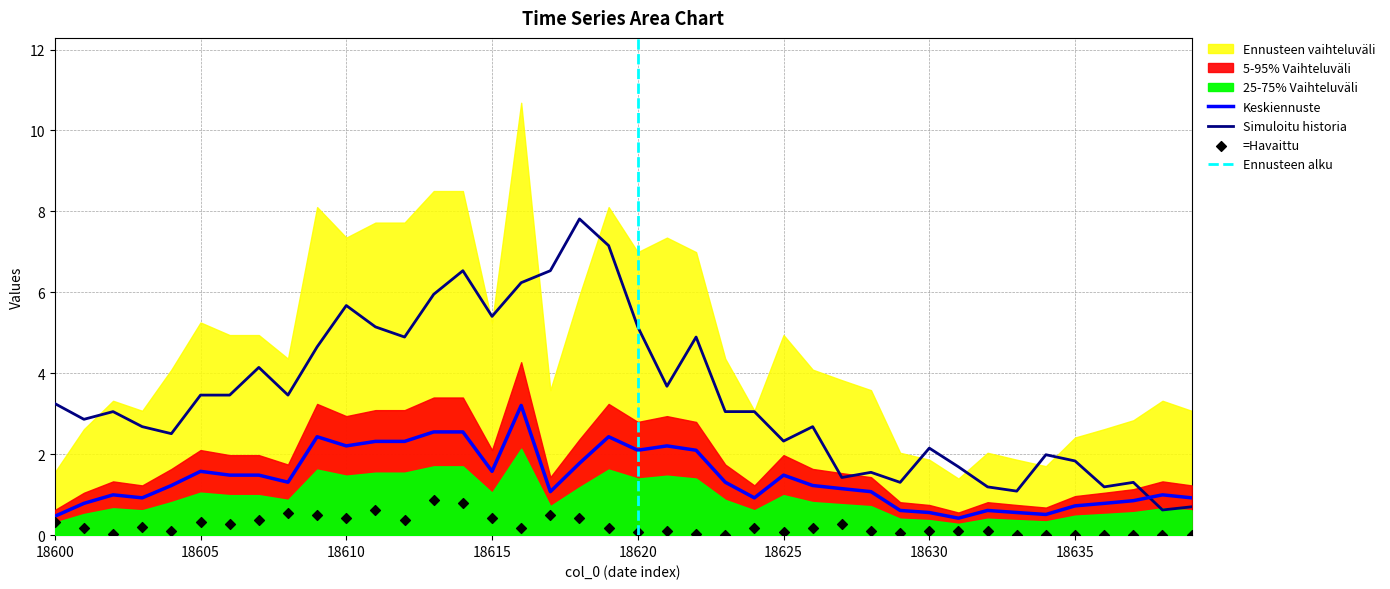

What is the highest value of the Simuloitu historia series?

7.8